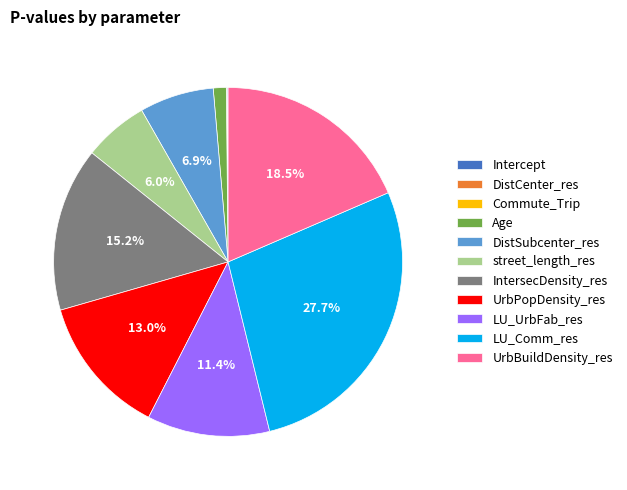

Combined, do LU_Comm_res and DistSubcenter_res account for over 50%?

No